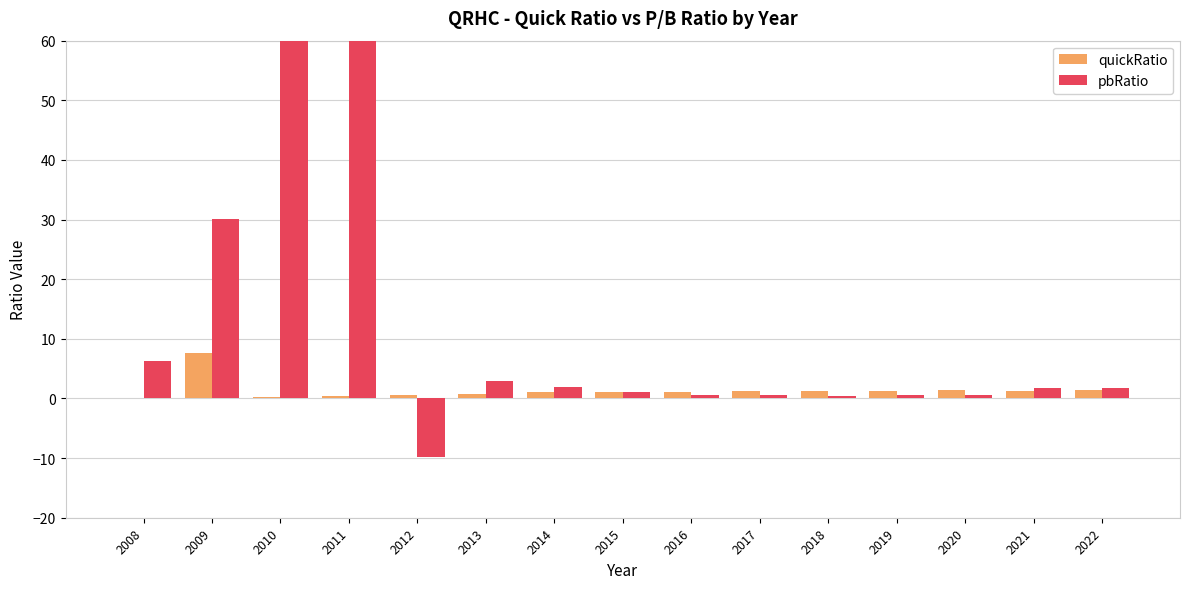

How many bars are there in total?

30